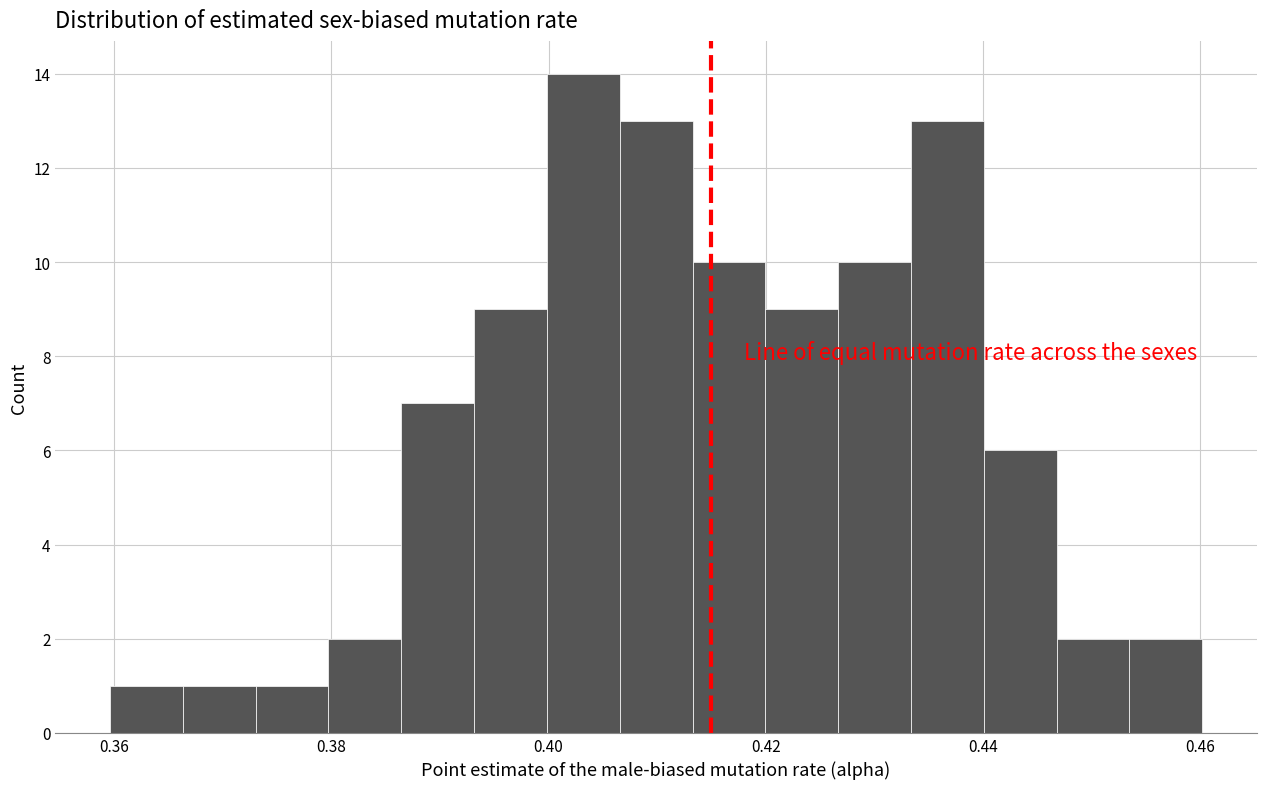

Around what value on the x-axis is the tallest bar? Give the approximate position of its centre, as read against the axis.

0.404